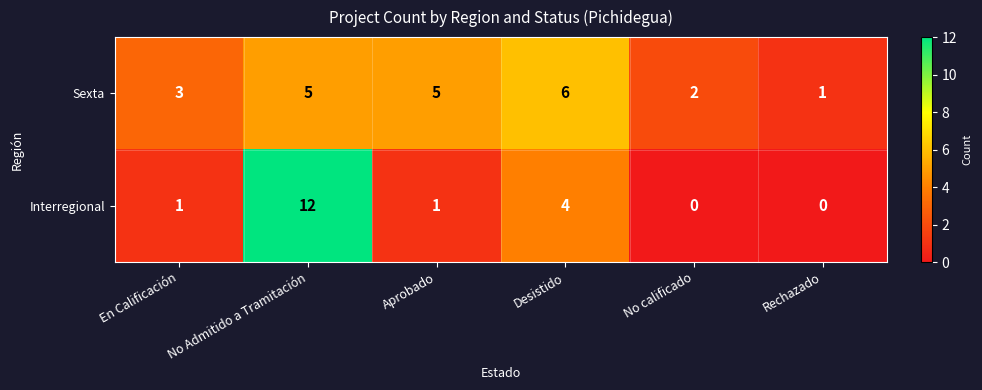

At how many categories does at least one series exceed 11?

1